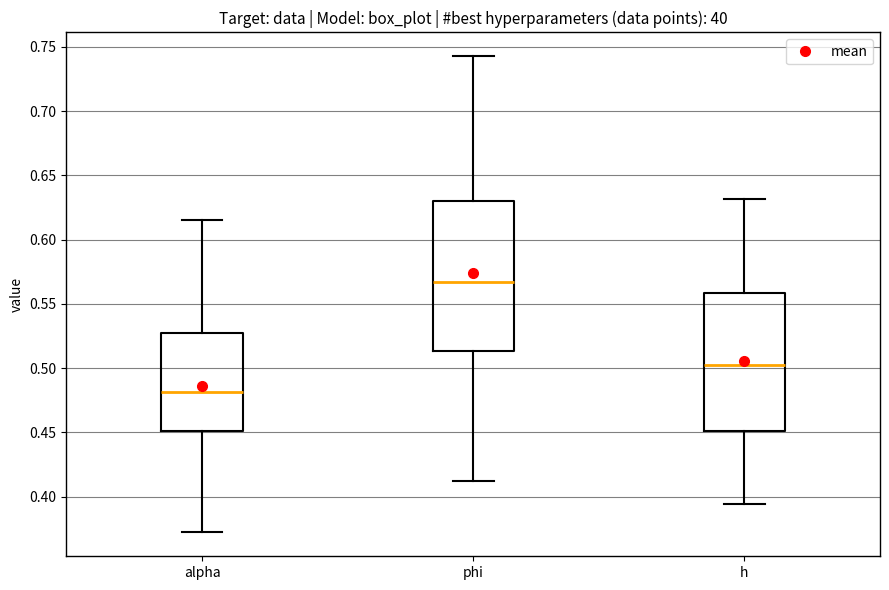

Reading left to right, transcribe this box plot: for each box, give where its median line is, the range the box spans, and where its two whiskers end, as read against the y-axis. The values are not printed on the chart, so give them approximately, as read against the axis.

alpha: median 0.480, box 0.450 to 0.525, whiskers 0.370 to 0.615
phi: median 0.565, box 0.515 to 0.630, whiskers 0.410 to 0.745
h: median 0.500, box 0.450 to 0.560, whiskers 0.395 to 0.630